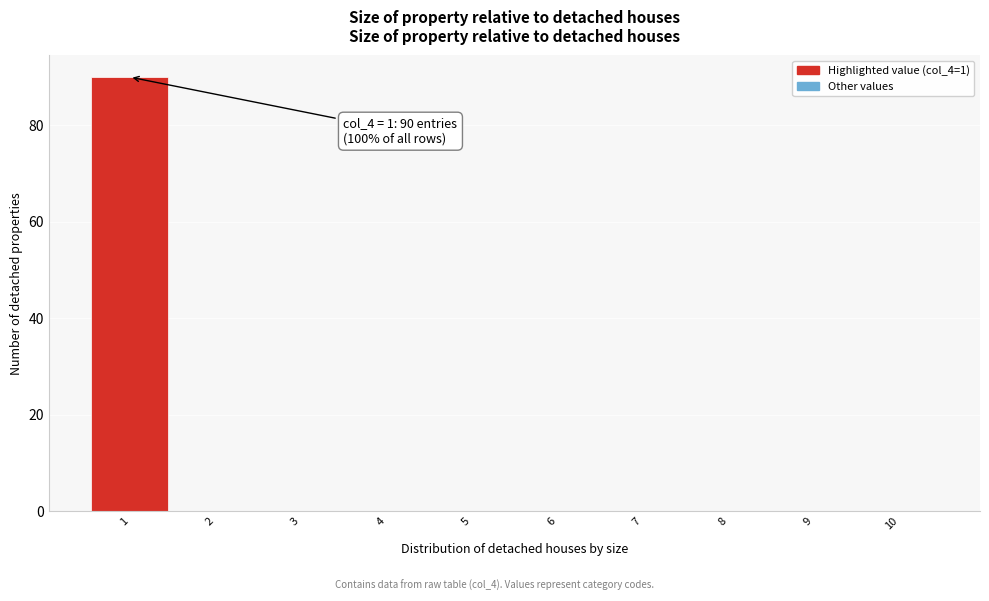

Over which range of the x-axis is the bar tallest?

0.5 to 1.5